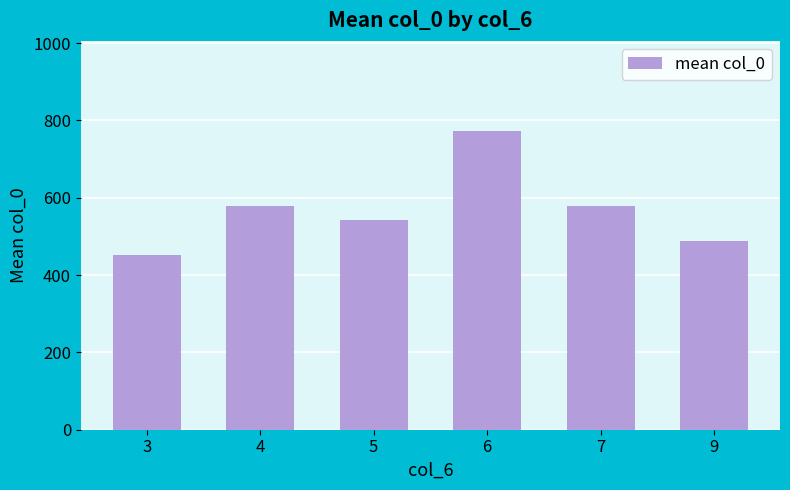

What is the change in value from 4 to 6?

+195.4